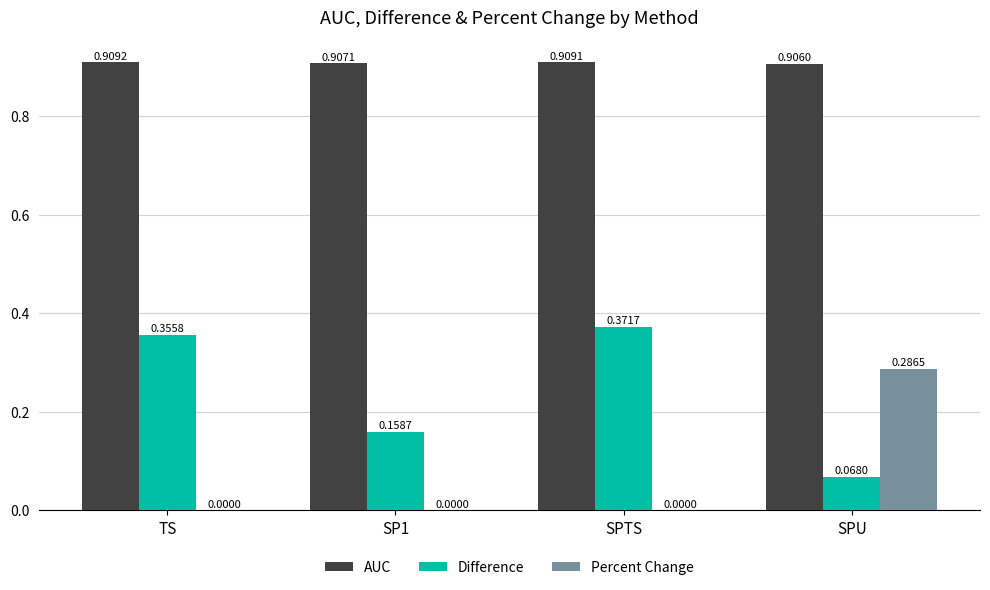

What is the sum of all AUC values?

3.6